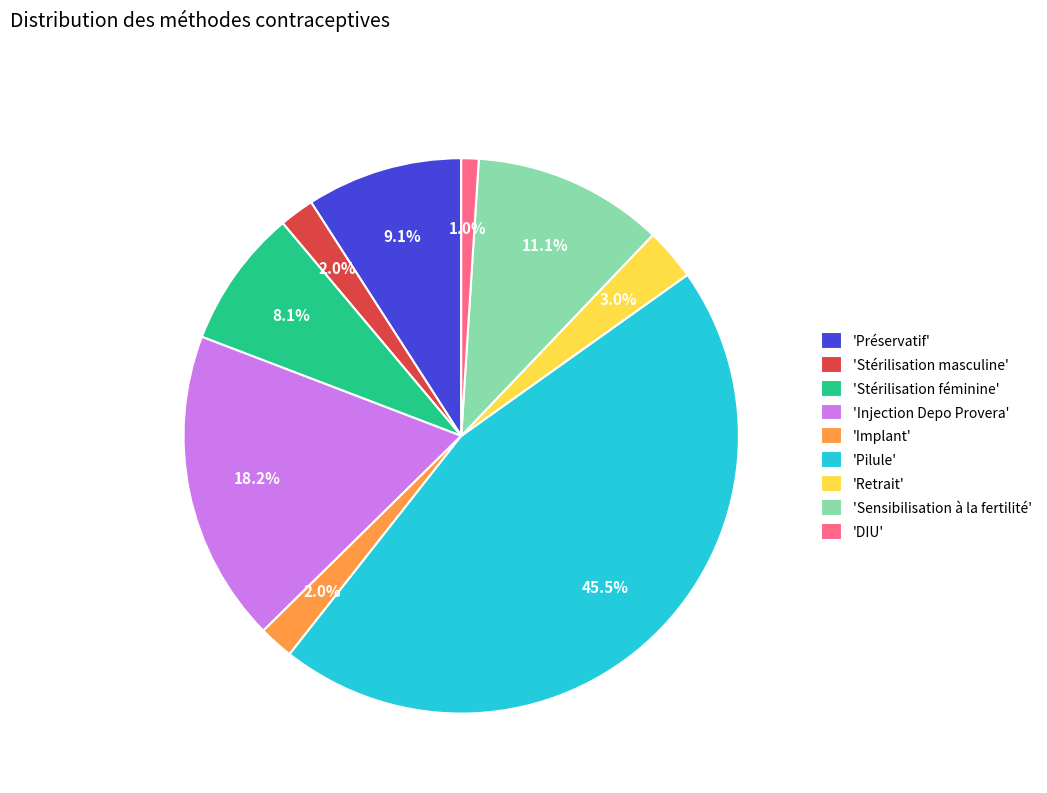

Combined, do 'Injection Depo Provera' and 'Stérilisation féminine' account for over 50%?

No